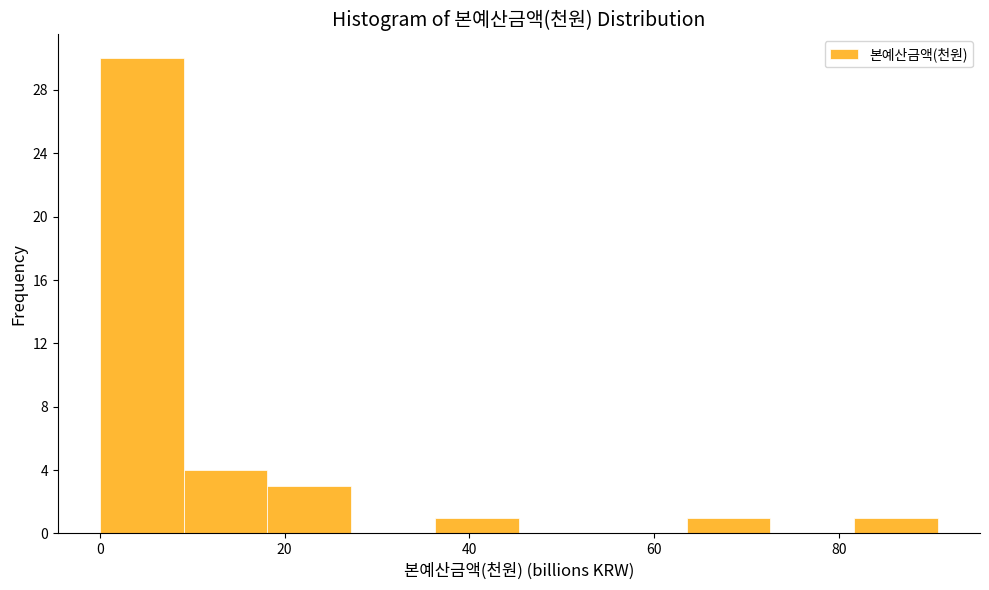

Over which range of the x-axis is the bar tallest?

0 to 10